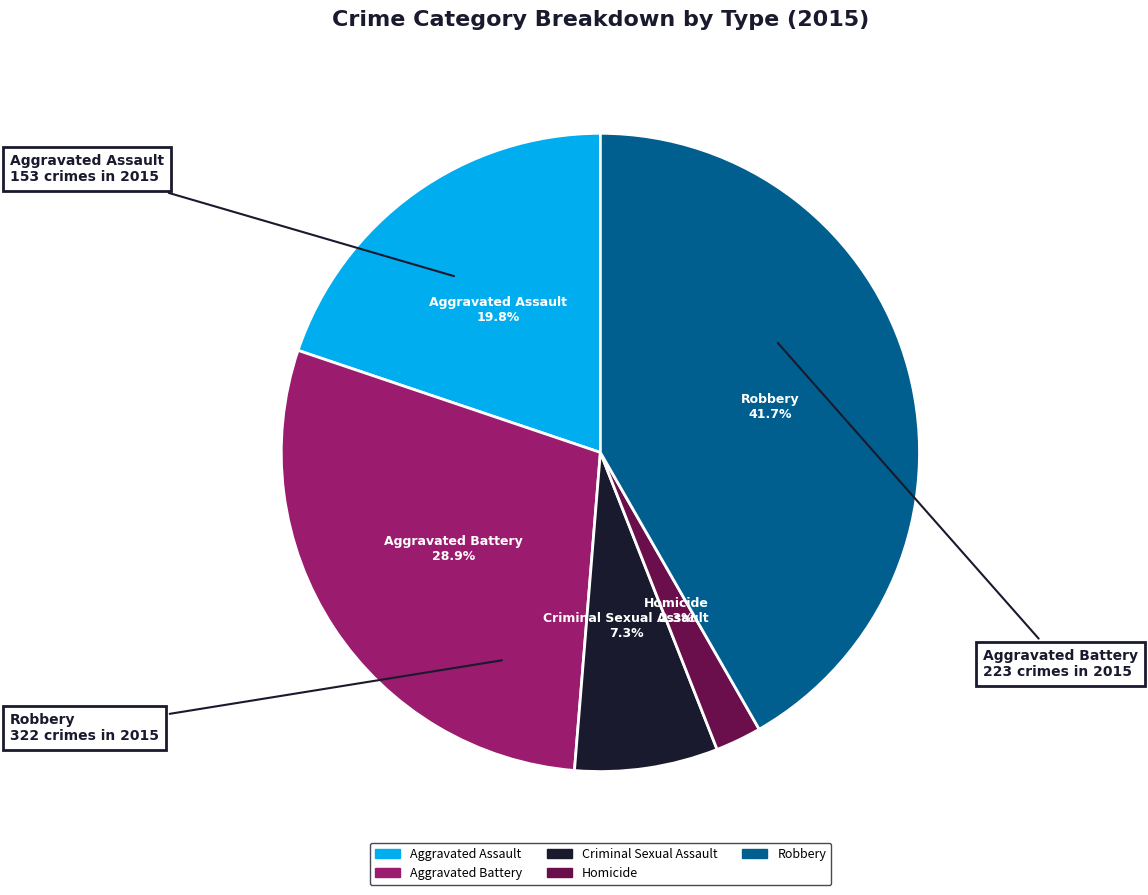

How many segments does this pie chart have?

5